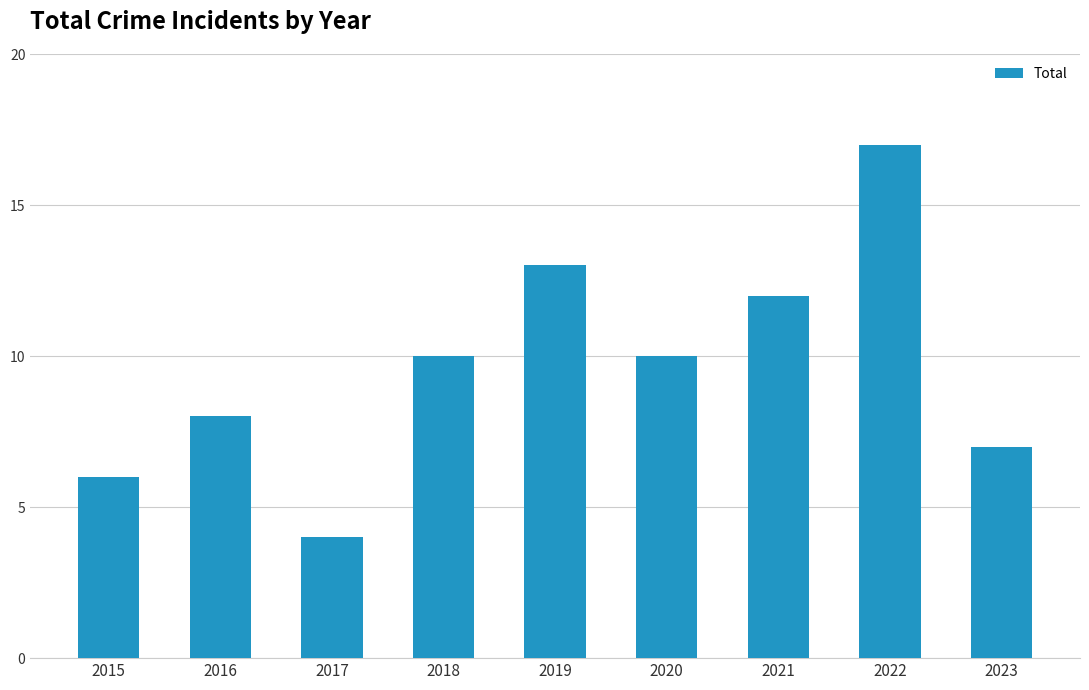

At which category does the chart reach its peak across all series?

2022